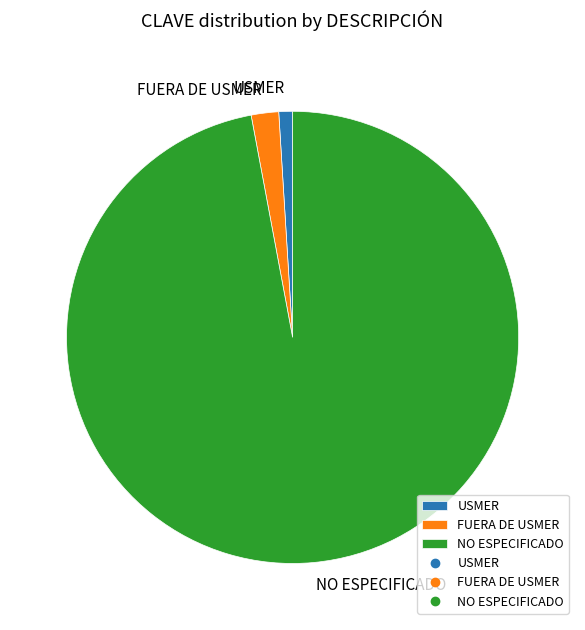

Rank the categories by value from lowest to highest.

USMER, FUERA DE USMER, NO ESPECIFICADO